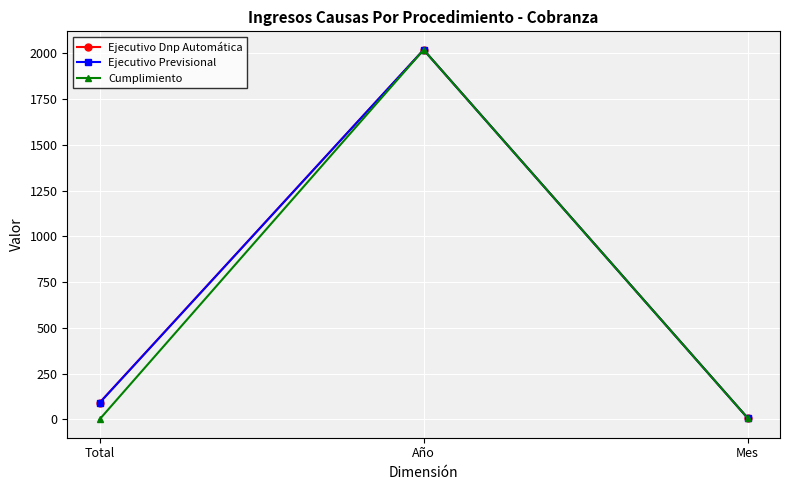

Rank the categories by Ejecutivo Dnp Automática value from lowest to highest.

Mes, Total, Año